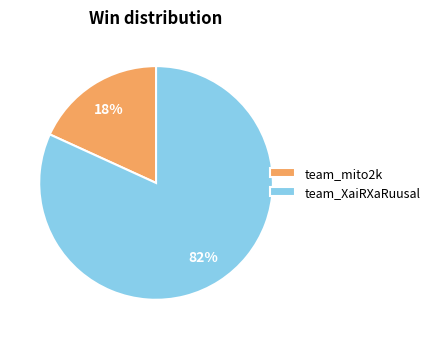

True or false: team_mito2k accounts for 8% of the total.

False